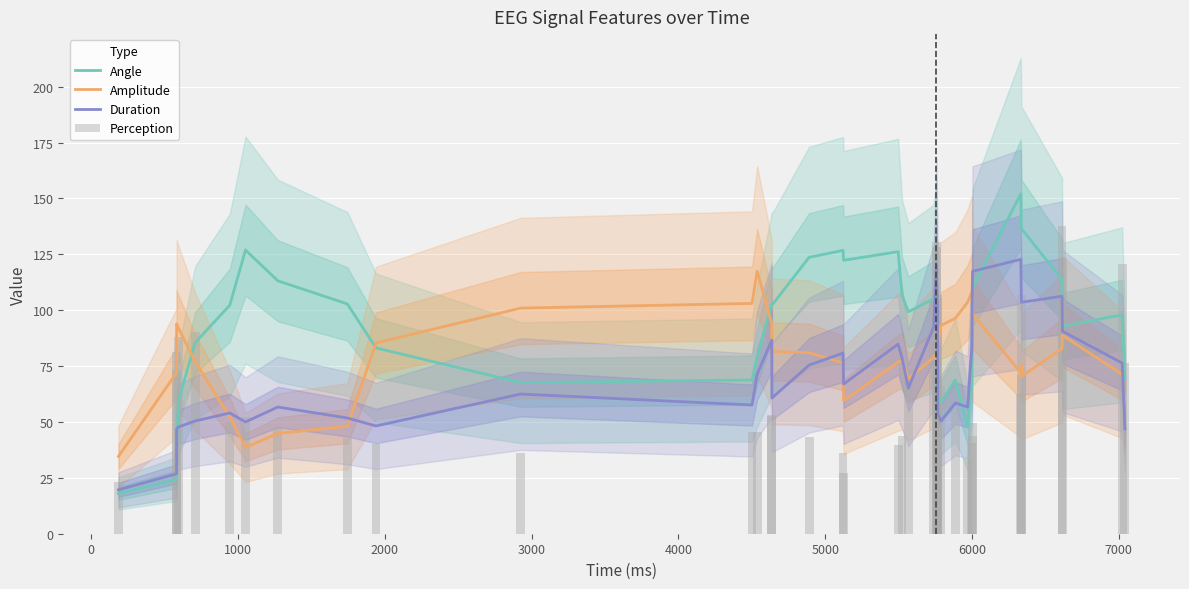

Are the bars horizontal?

No